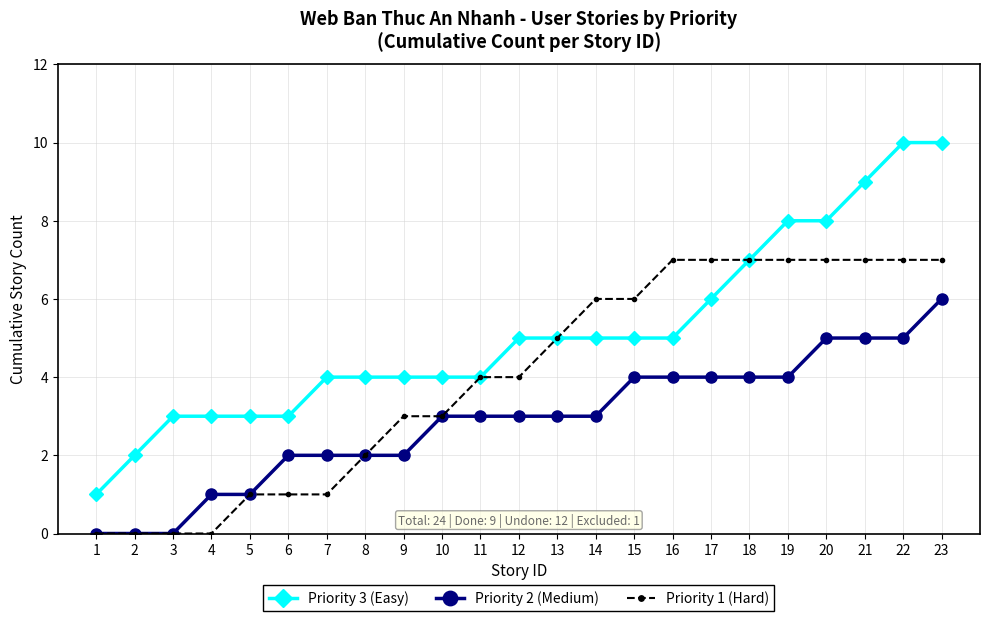

What is the highest value of the Priority 1 (Hard) series?

7